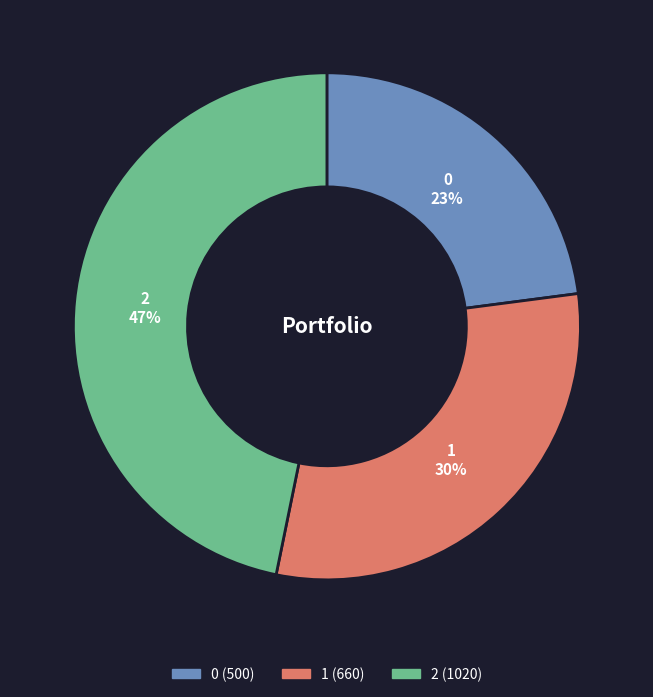

Approximately how many times larger is the value at 1 compared to 0?

1.3